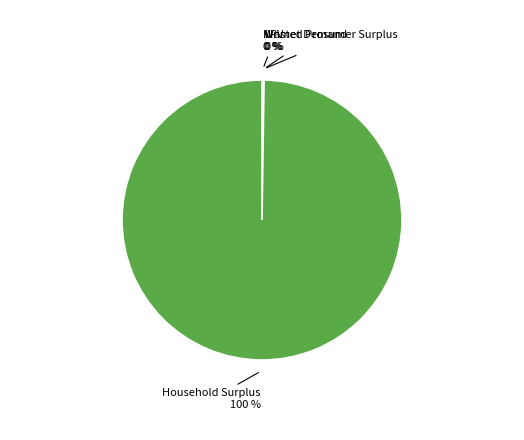

To the nearest percent, what portion does Household Surplus represent?

100%